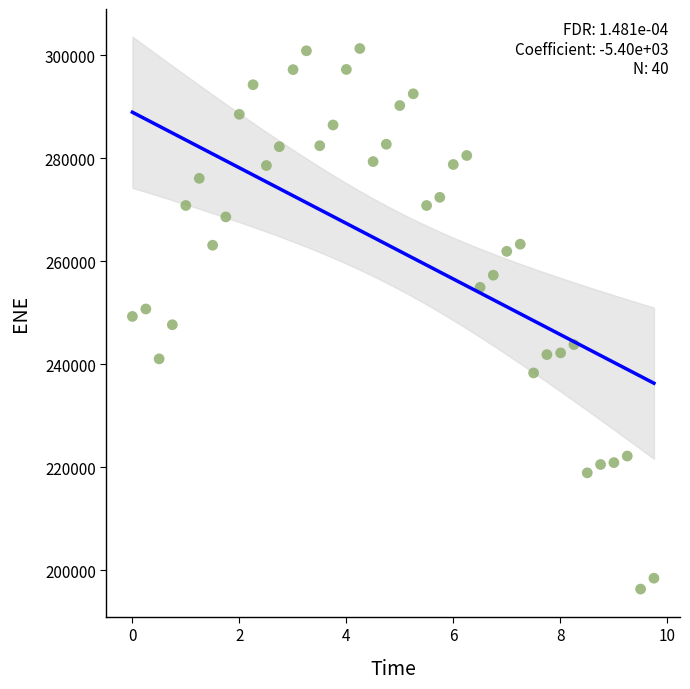

What is the range of Y values (max minus min)?

105017